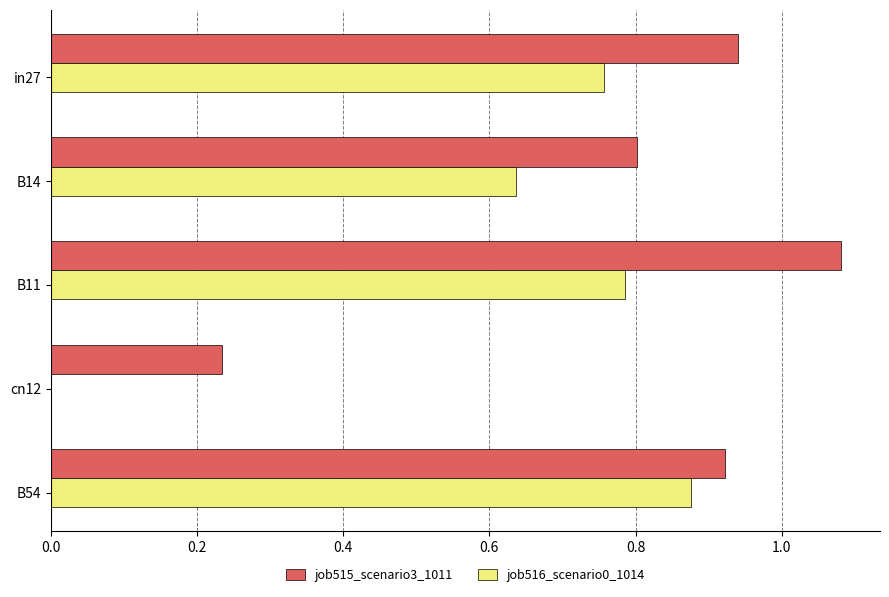

Is the value of job515_scenario3_1011 at B11 greater than the value of job516_scenario0_1014 at cn12?

Yes